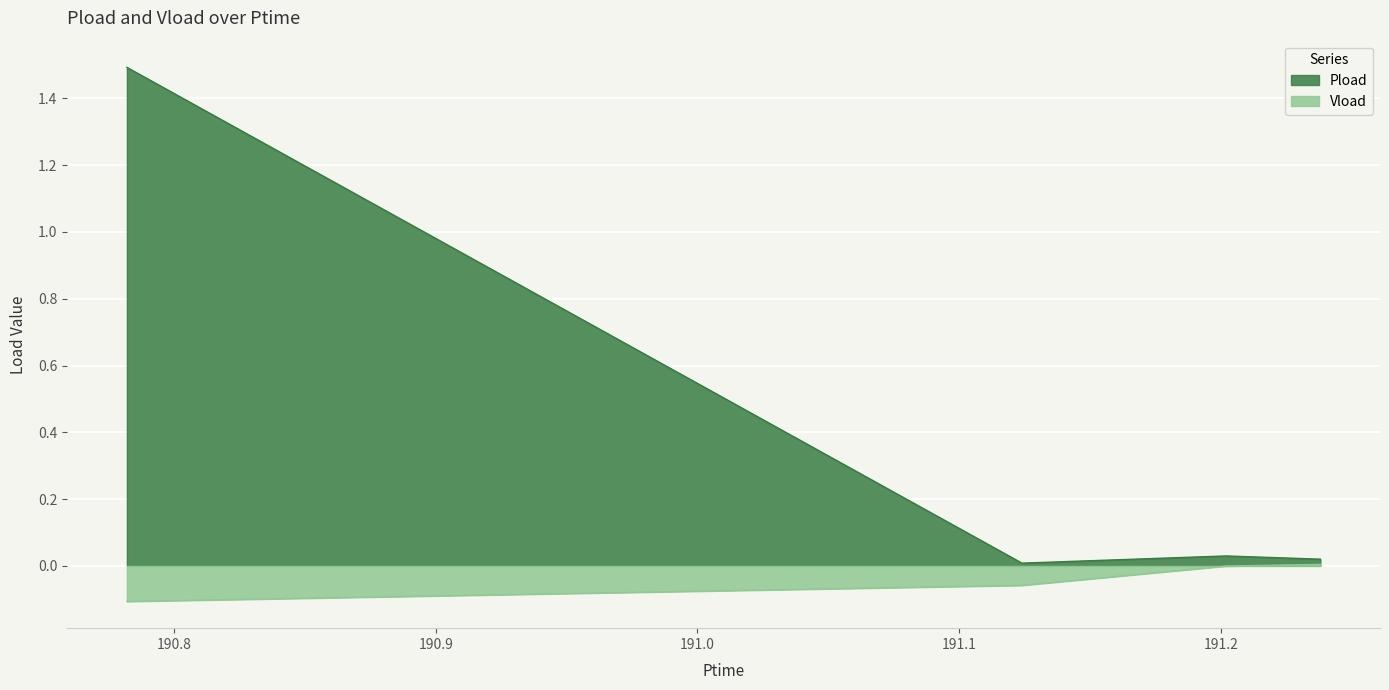

Is the value of Vload at 191.12399 greater than the value of Pload at 191.23801?

No